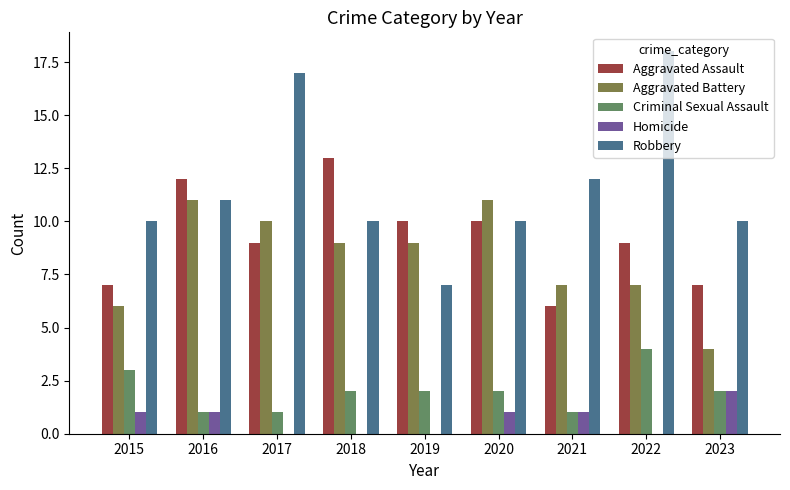

What is the sum of the Aggravated Battery values at 2018 and 2017?

19